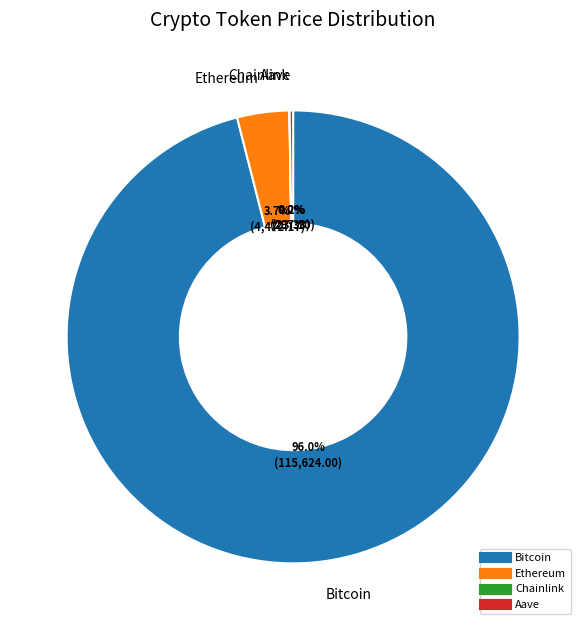

Combined, do Ethereum and Bitcoin account for over 50%?

Yes